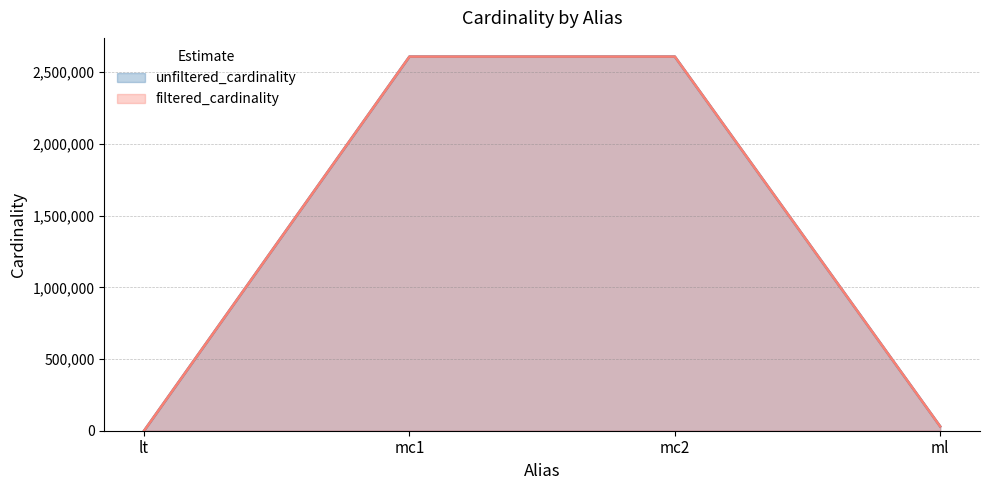

Reading right to left, transcribe all the data shown in this chart.

unfiltered_cardinality: 29997	2609129	2609129	18
filtered_cardinality: 29997	2609129	2609129	2